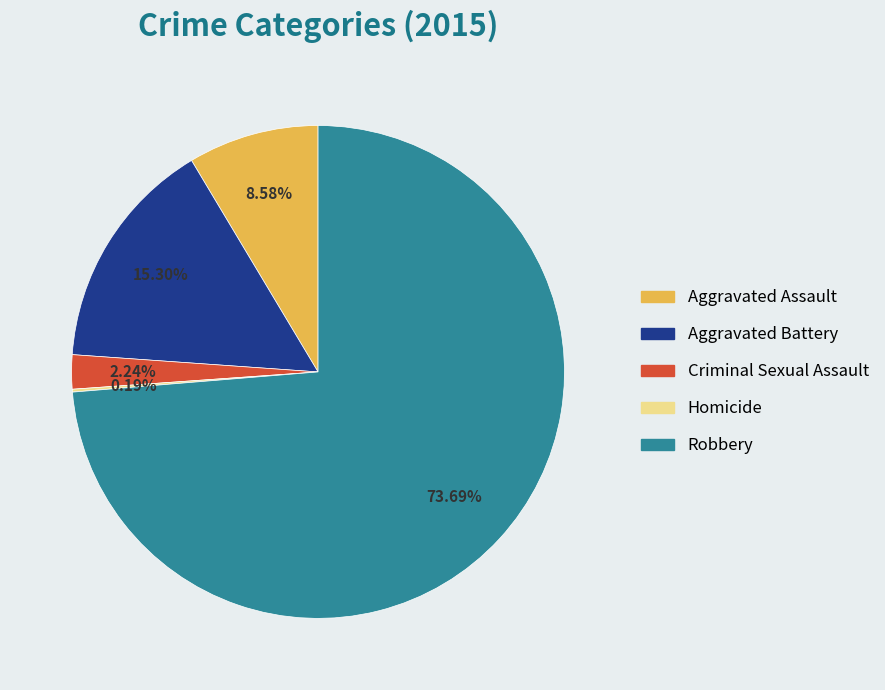

To the nearest percent, what percentage of the pie is Aggravated Assault?

9%